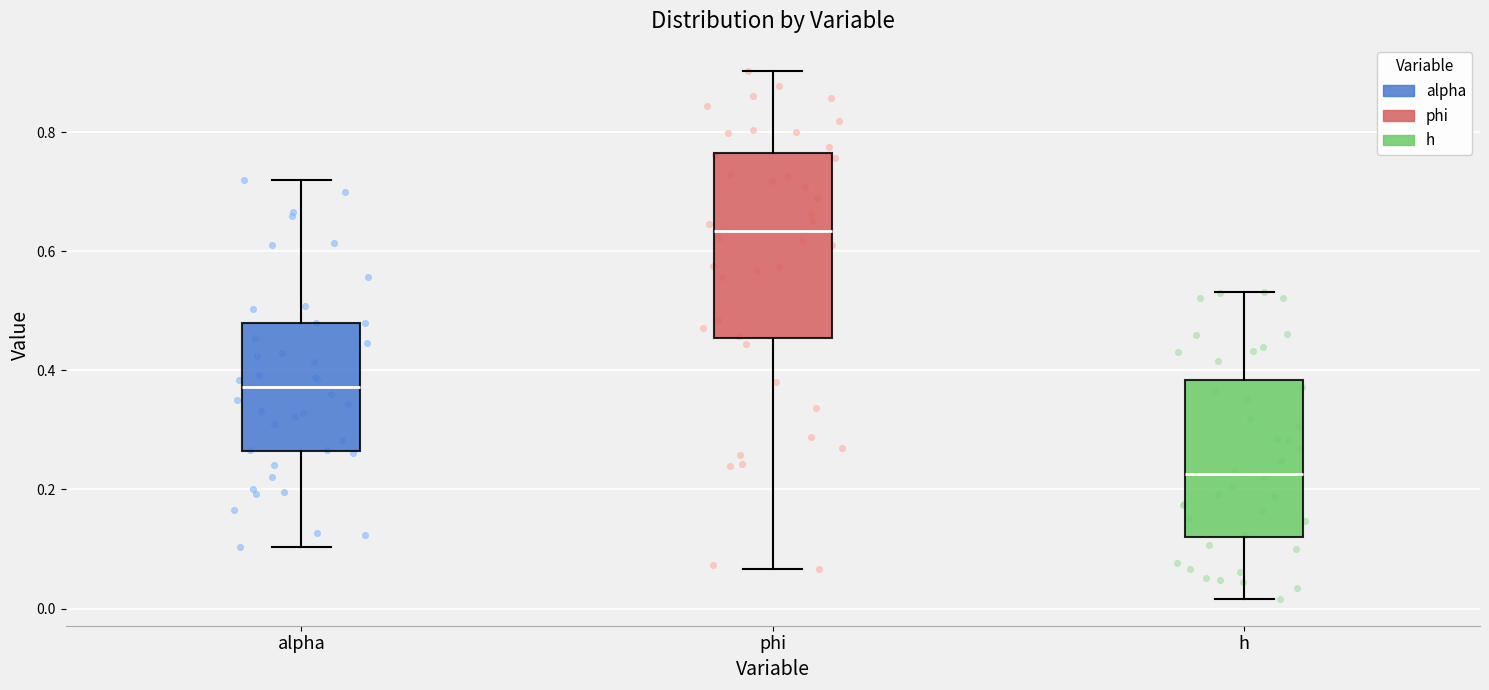

Where is the upper edge of the box for h on the y-axis? The values are not printed on the chart, so give them approximately, as read against the axis.

0.38